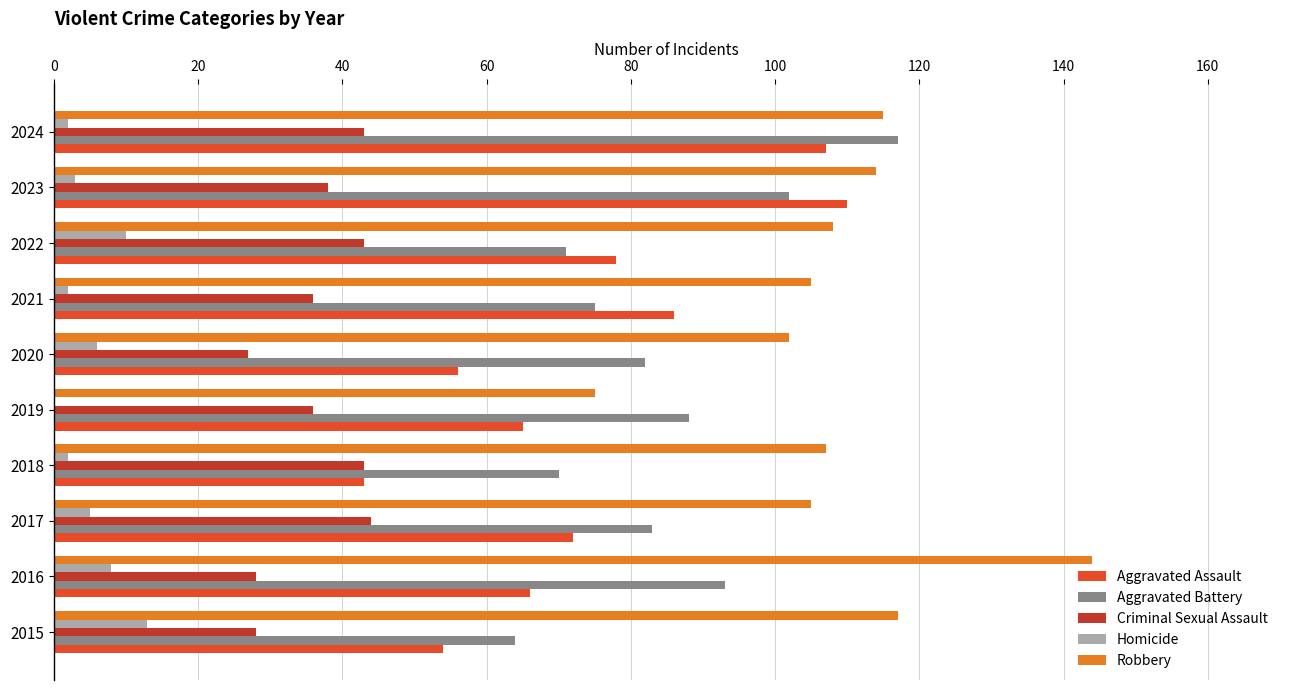

What is the sum of the Criminal Sexual Assault values at 2016 and 2022?

71